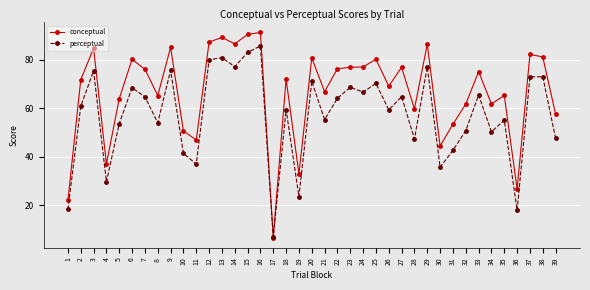

True or false: perceptual has a value of 47.6 at 39.

True